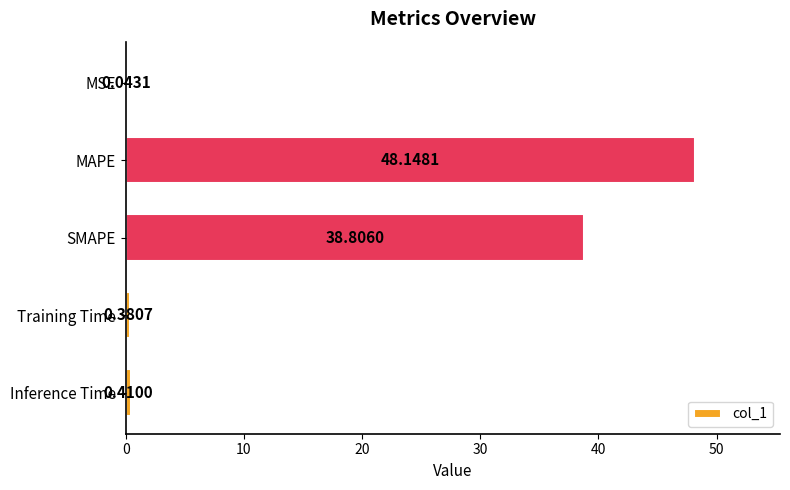

At which category does the chart reach its peak across all series?

MAPE